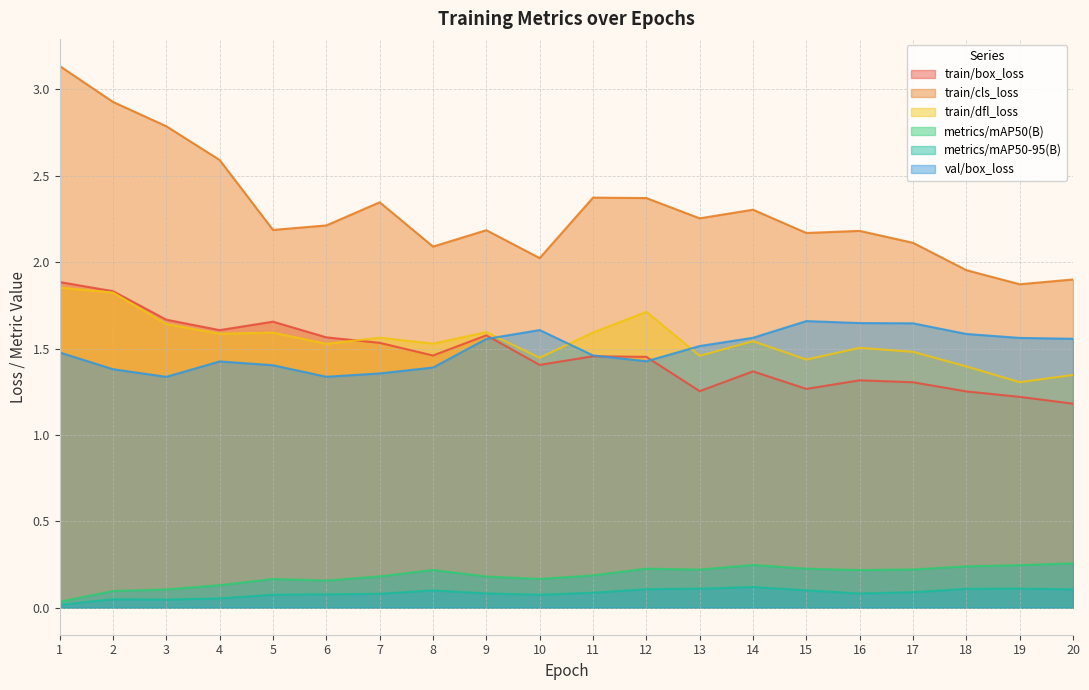

Reading left to right, what are all the values shown in this chart?

train/box_loss: 1.9	1.8	1.7	1.6	1.7	1.6	1.5	1.5	1.6	1.4	1.5	1.5	1.3	1.4	1.3	1.3	1.3	1.3	1.2	1.2
train/cls_loss: 3.1	2.9	2.8	2.6	2.2	2.2	2.3	2.1	2.2	2.0	2.4	2.4	2.3	2.3	2.2	2.2	2.1	2.0	1.9	1.9
train/dfl_loss: 1.9	1.8	1.6	1.6	1.6	1.5	1.6	1.5	1.6	1.4	1.6	1.7	1.5	1.5	1.4	1.5	1.5	1.4	1.3	1.3
metrics/mAP50(B): 0.0	0.1	0.1	0.1	0.2	0.2	0.2	0.2	0.2	0.2	0.2	0.2	0.2	0.2	0.2	0.2	0.2	0.2	0.2	0.3
metrics/mAP50-95(B): 0.0	0.0	0.0	0.1	0.1	0.1	0.1	0.1	0.1	0.1	0.1	0.1	0.1	0.1	0.1	0.1	0.1	0.1	0.1	0.1
val/box_loss: 1.5	1.4	1.3	1.4	1.4	1.3	1.4	1.4	1.6	1.6	1.5	1.4	1.5	1.6	1.7	1.6	1.6	1.6	1.6	1.6